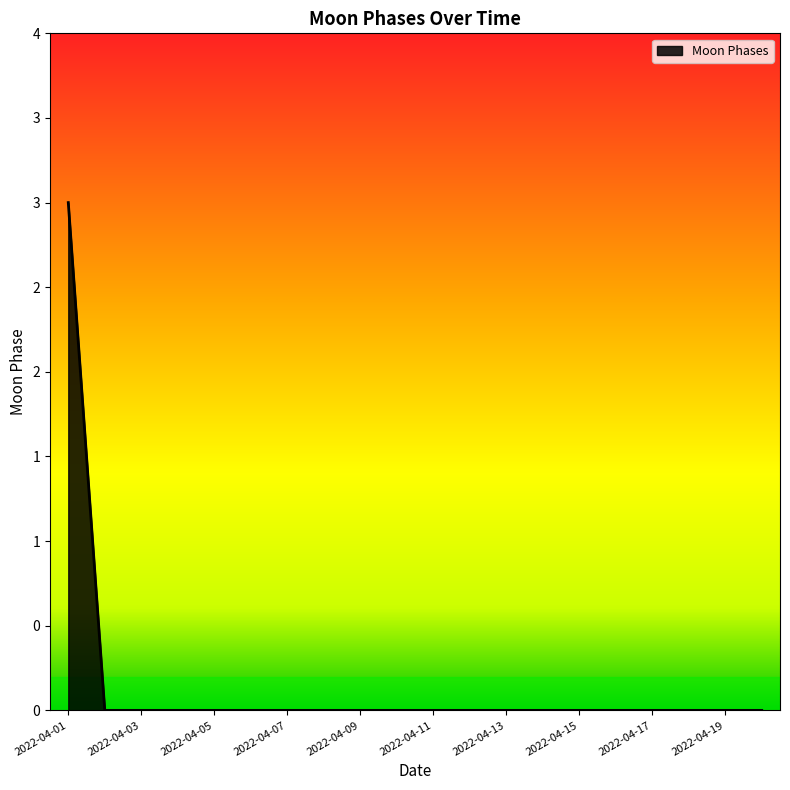

Does the chart display data point markers on the line(s)?

No